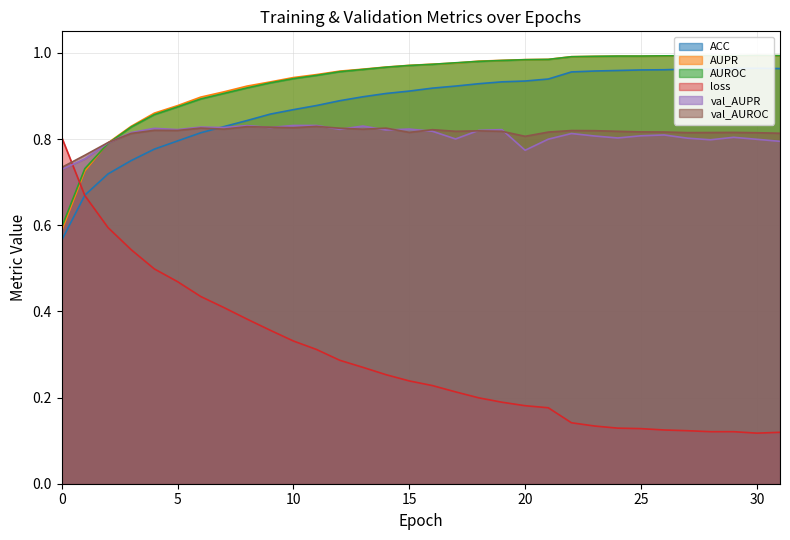

Is the value of val_AUROC at 19 greater than the value of loss at 16?

Yes